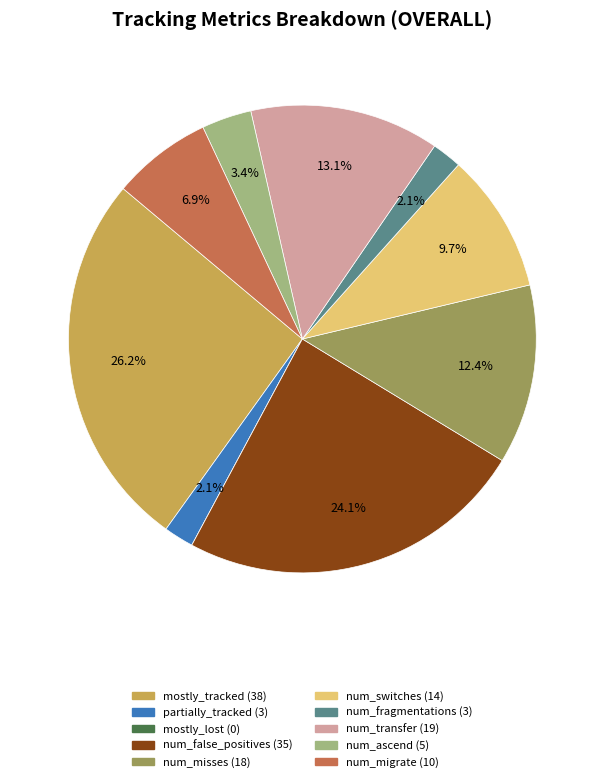

To the nearest percent, what percentage of the pie is partially_tracked?

2%